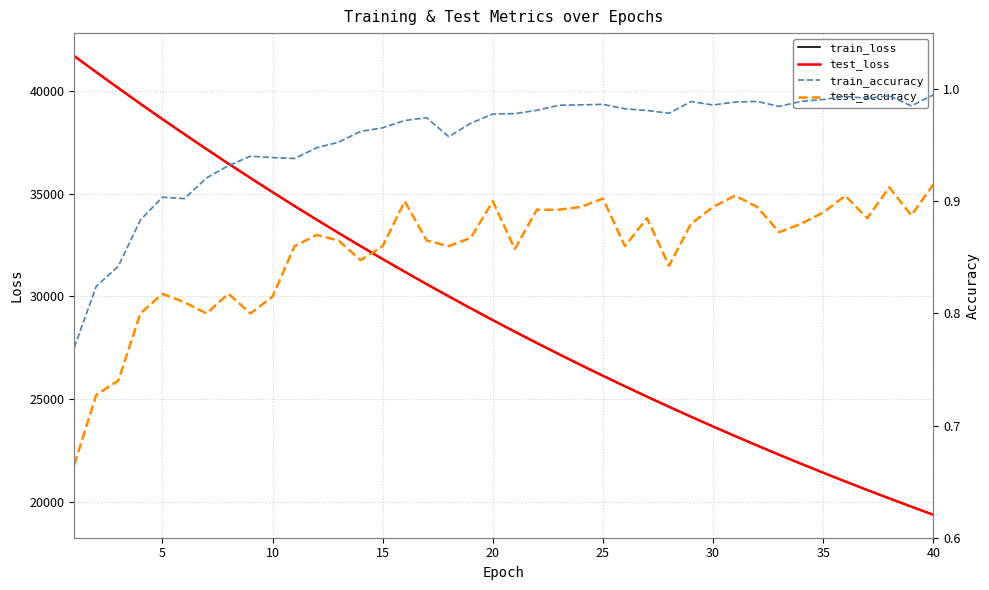

What is the maximum value for train_loss?

41697.7